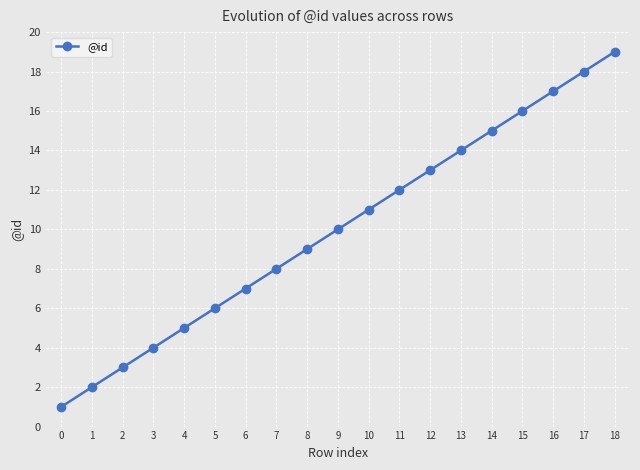

What is the maximum value shown in the chart?

19